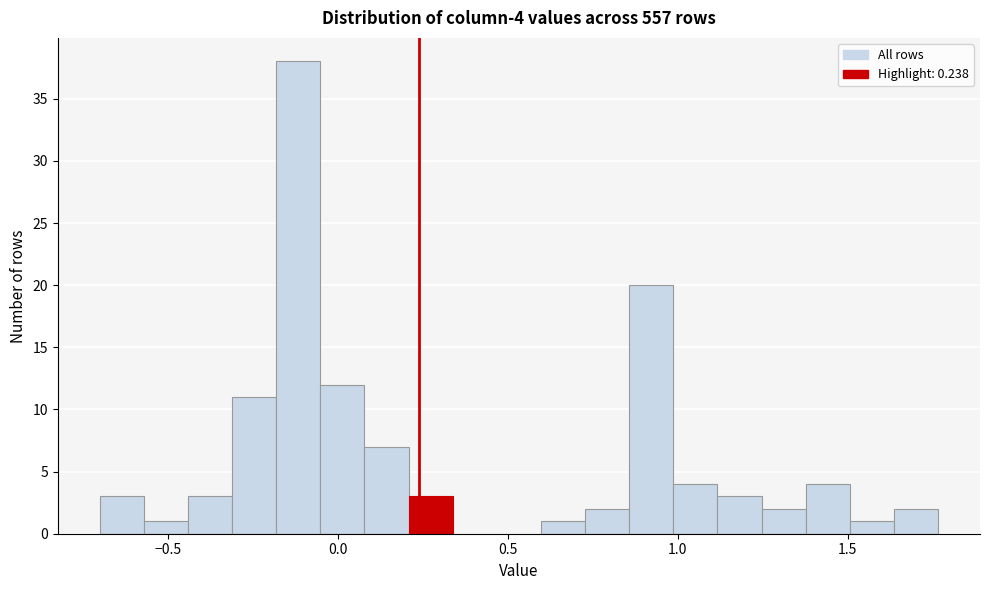

Read against the x-axis, roughly where is the centre of the tallest bar?

-0.10